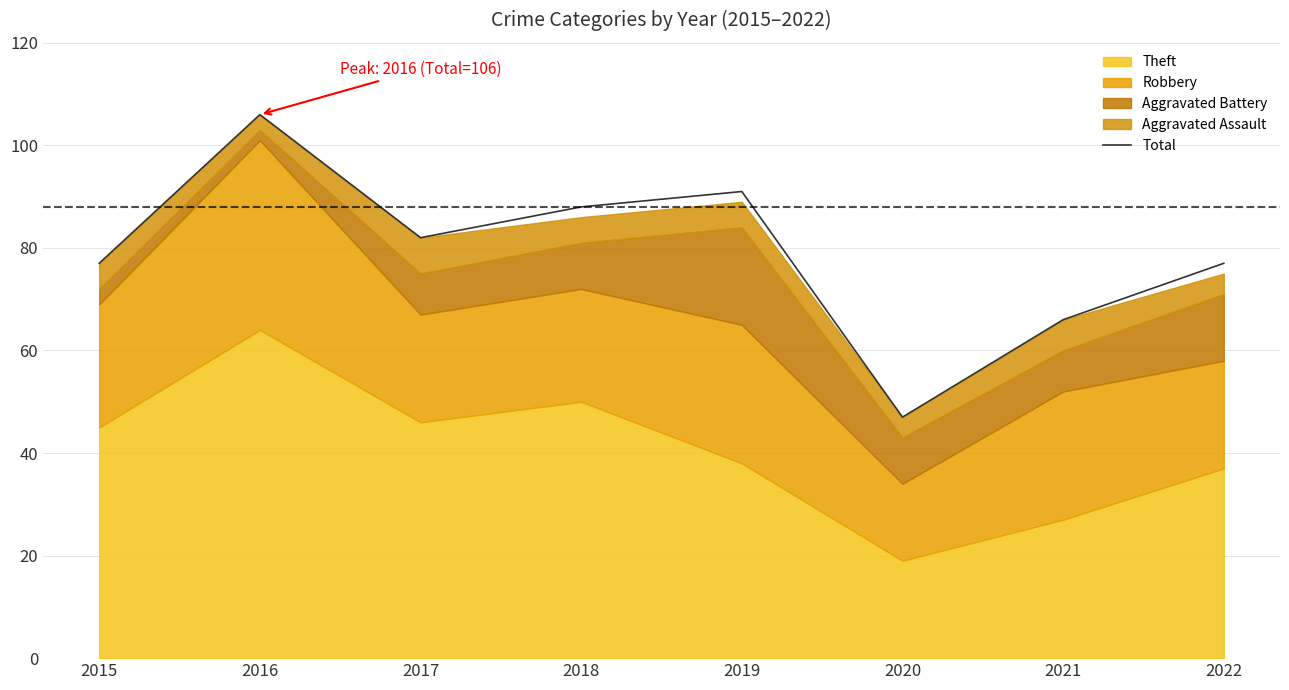

List the labels in order of value, largest first.

2016, 2019, 2018, 2017, 2015, 2022, 2021, 2020